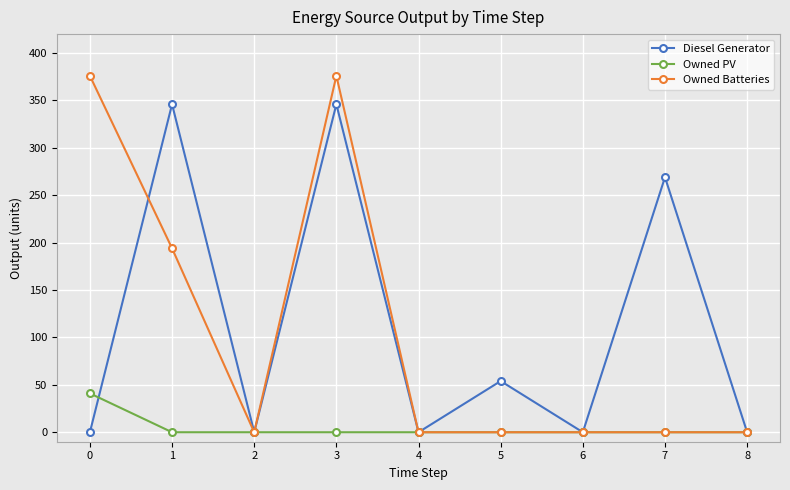

Is it true that Diesel Generator equals 54 at 5?

True